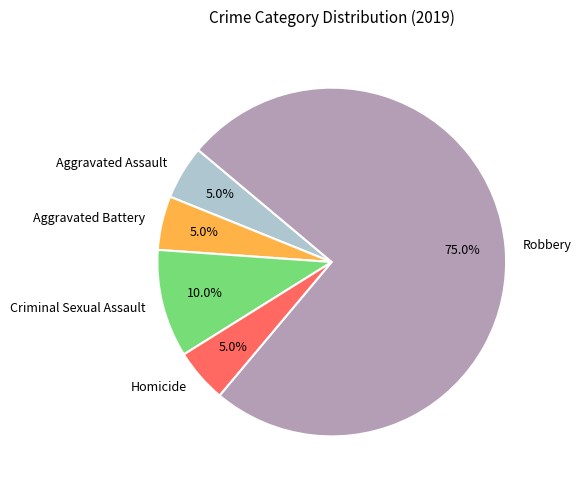

Count the number of slices in the pie.

5